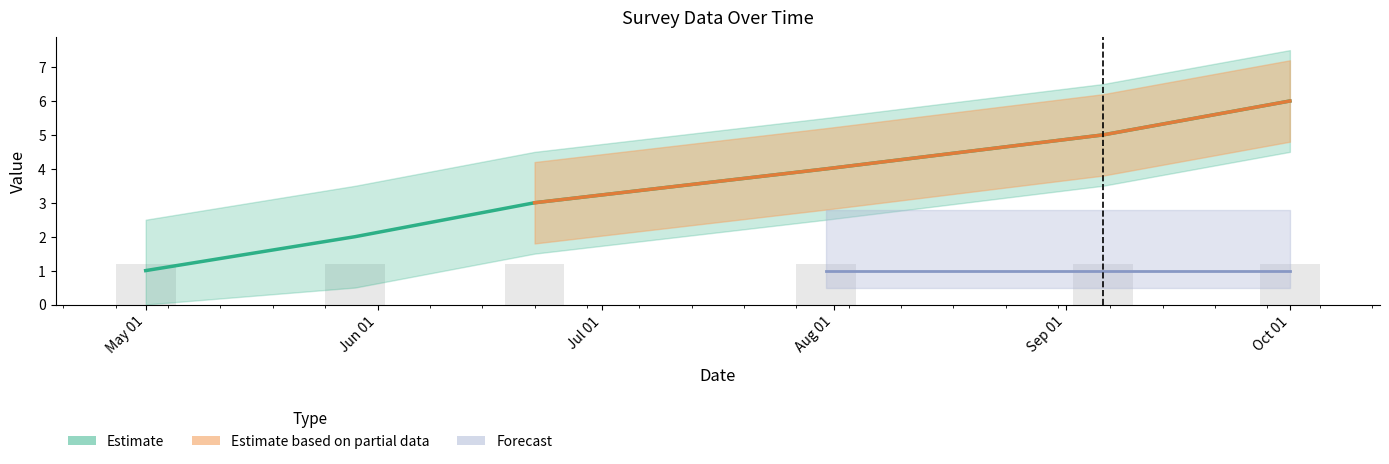

What is the lowest value of the survey_version series?

1